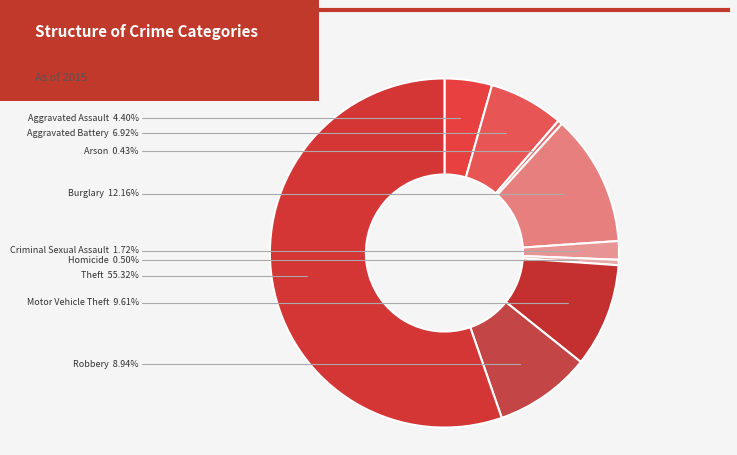

Does any single category account for the majority?

Yes